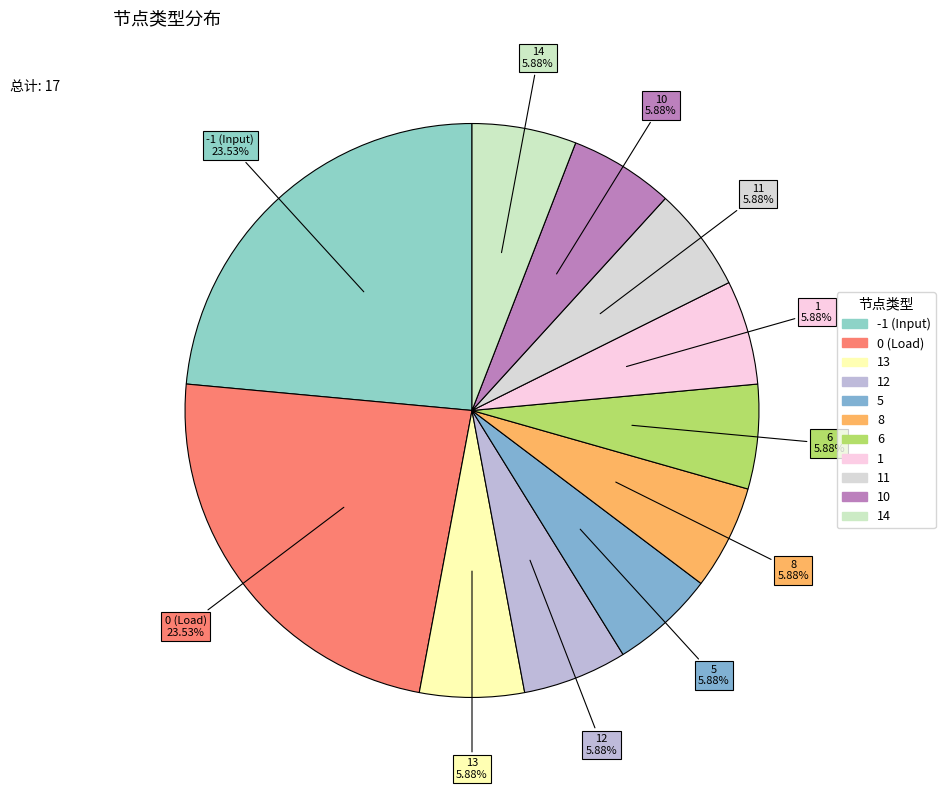

Approximately how many times larger is the value at 12 compared to 1?

1.0